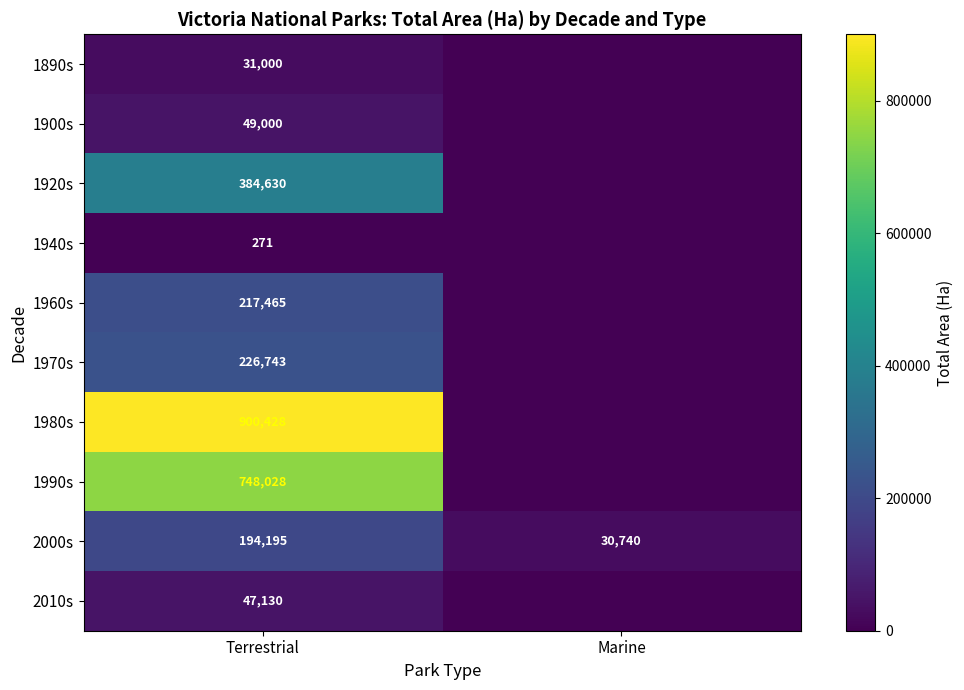

What is the spread (max minus min) of values at Terrestrial?

900157